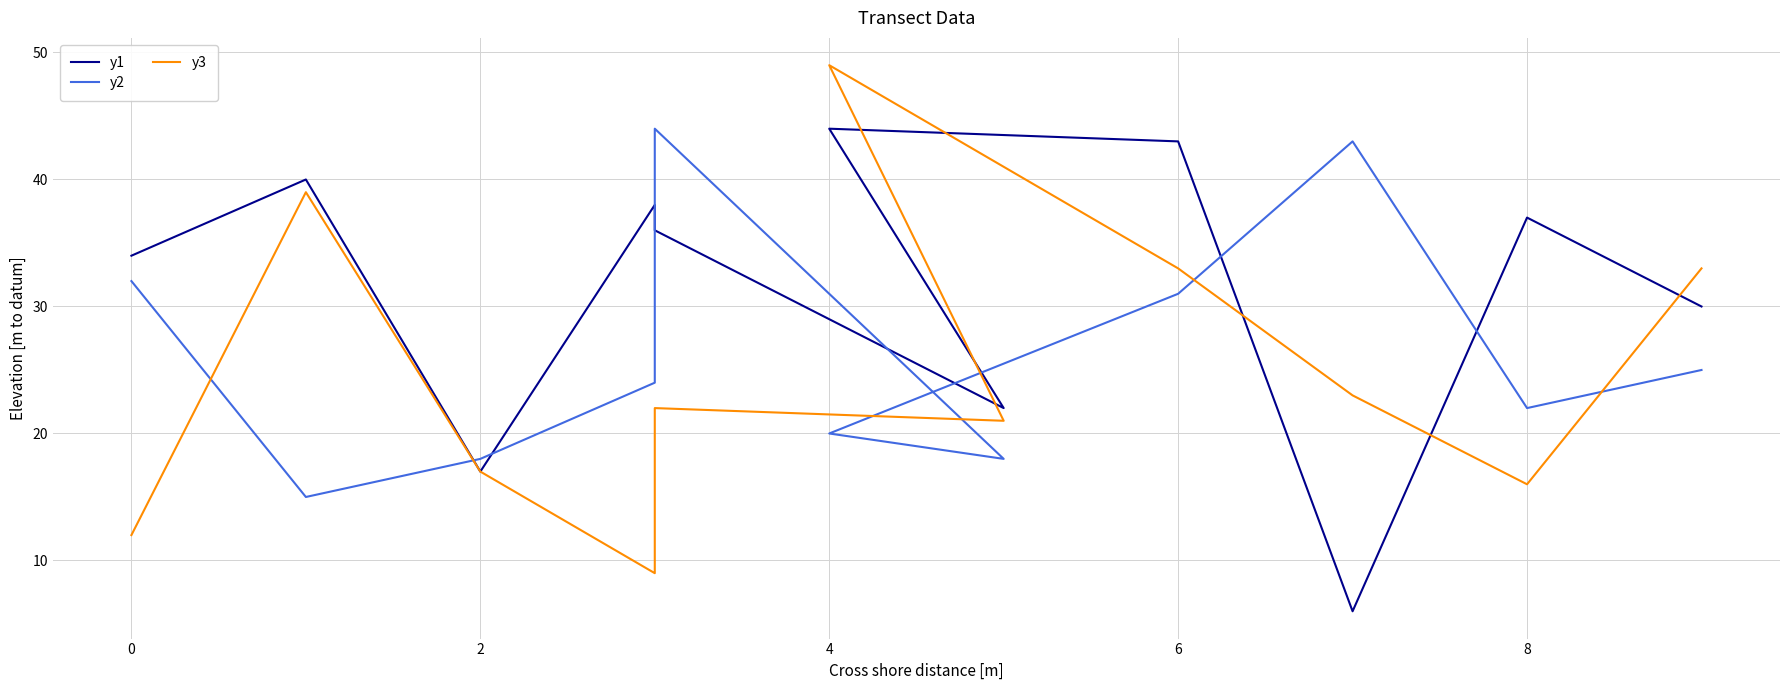

How many lines are shown in the chart?

3